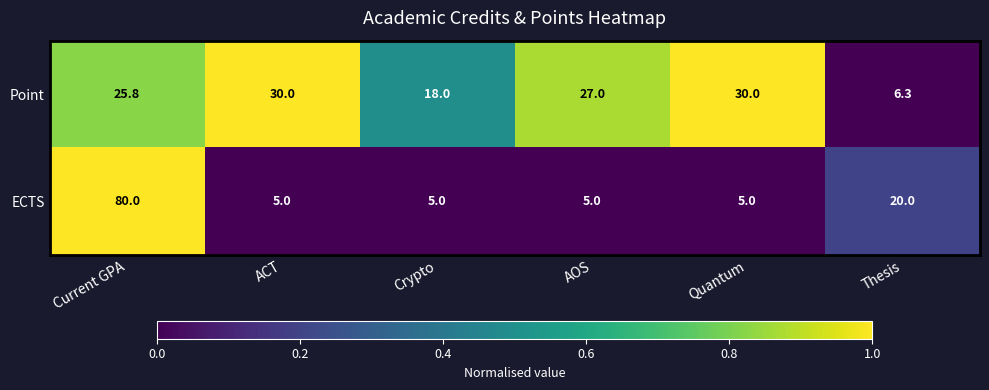

What is the sum of all Point values?

137.1